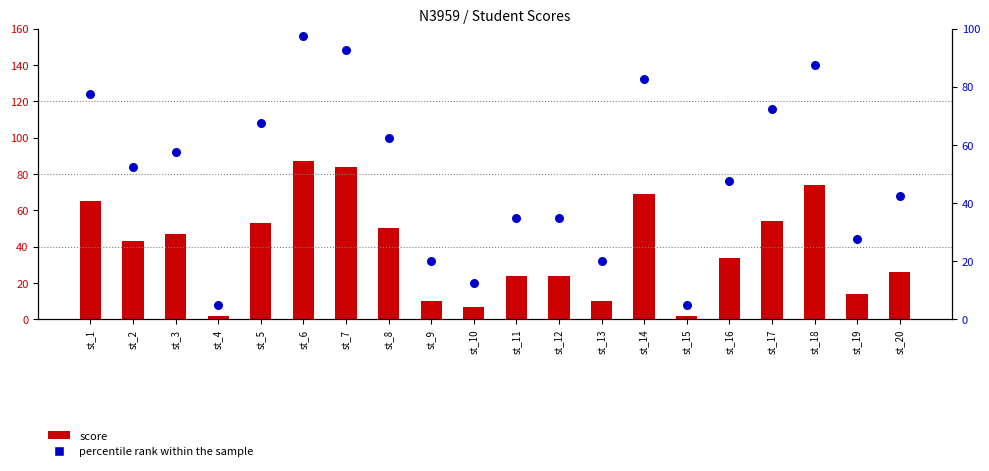

Which series has the widest spread of Y values?

percentile rank within the sample